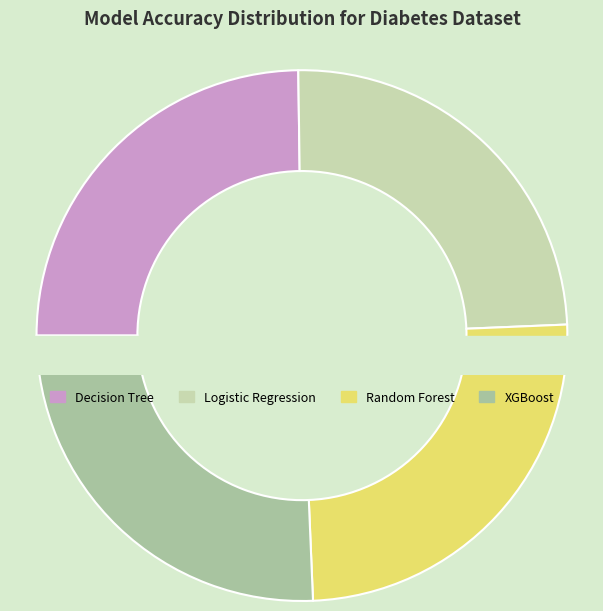

Combined, what portion of the pie is Random Forest and XGBoost?

50.7%